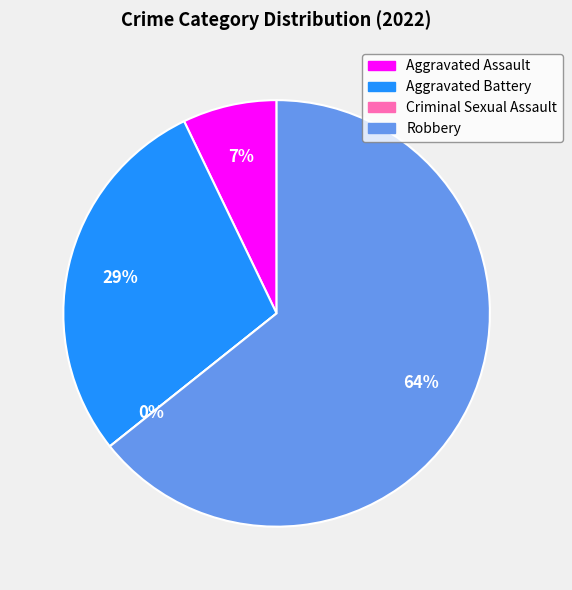

Rank the categories by value from highest to lowest.

Robbery, Aggravated Battery, Aggravated Assault, Criminal Sexual Assault